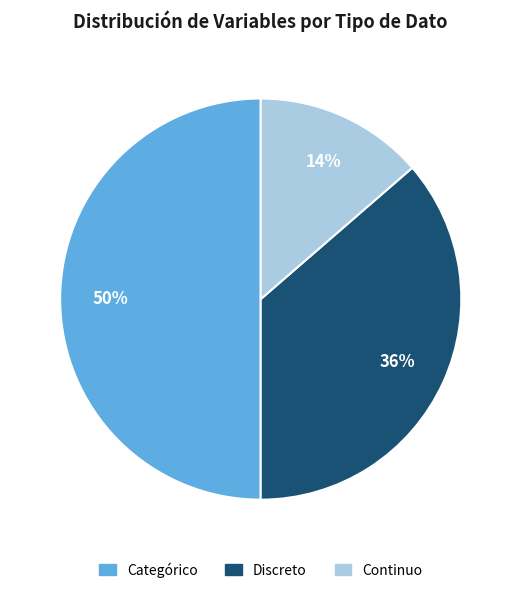

Combined, do Categórico and Continuo account for over 50%?

Yes